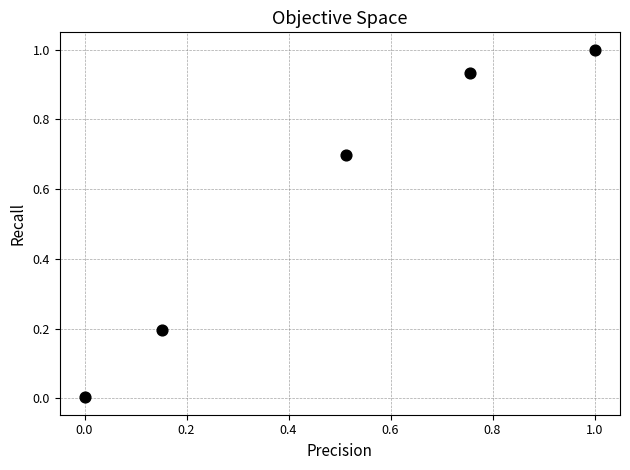

What is the average X value?

0.5